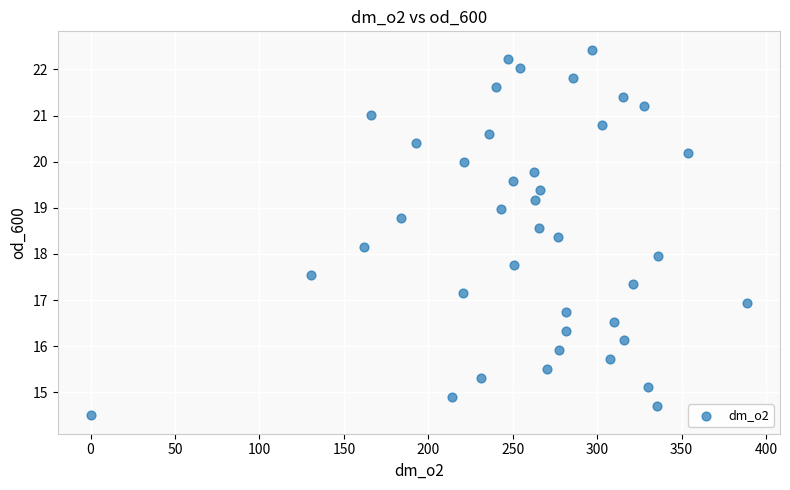

What is the range of Y values (max minus min)?

7.9